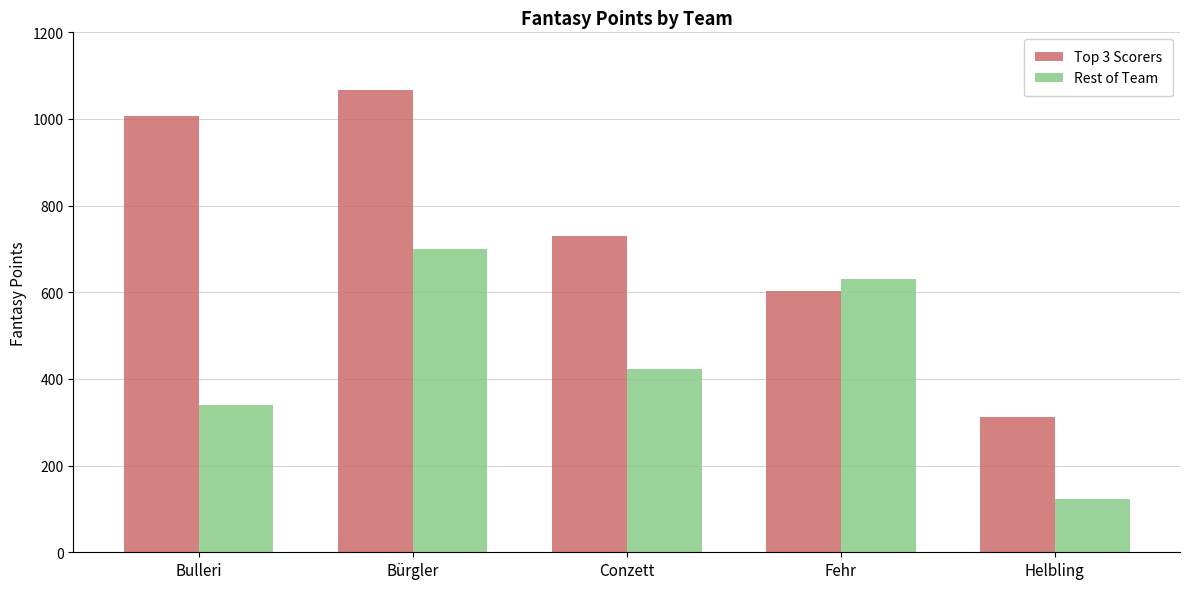

Which series changed the most between Bulleri and Bürgler?

Rest of Team